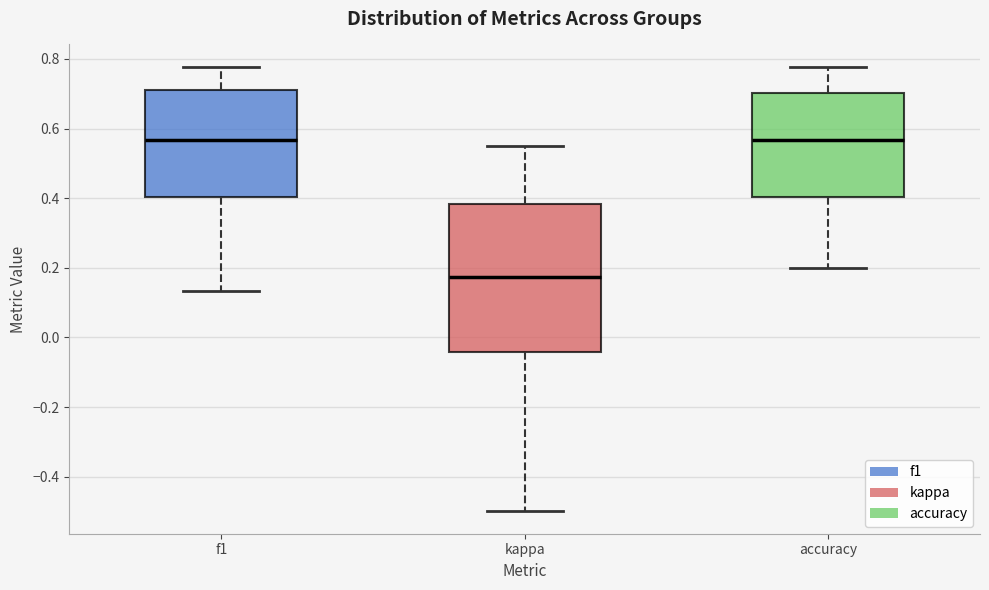

Reading left to right, read every box against the y-axis: the position of its median line, the range the box covers, and the ends of its whiskers. The values are not printed on the chart, so give them approximately, as read against the axis.

f1: median 0.56, box 0.40 to 0.72, whiskers 0.14 to 0.78
kappa: median 0.18, box -0.04 to 0.38, whiskers -0.50 to 0.56
accuracy: median 0.56, box 0.40 to 0.70, whiskers 0.20 to 0.78